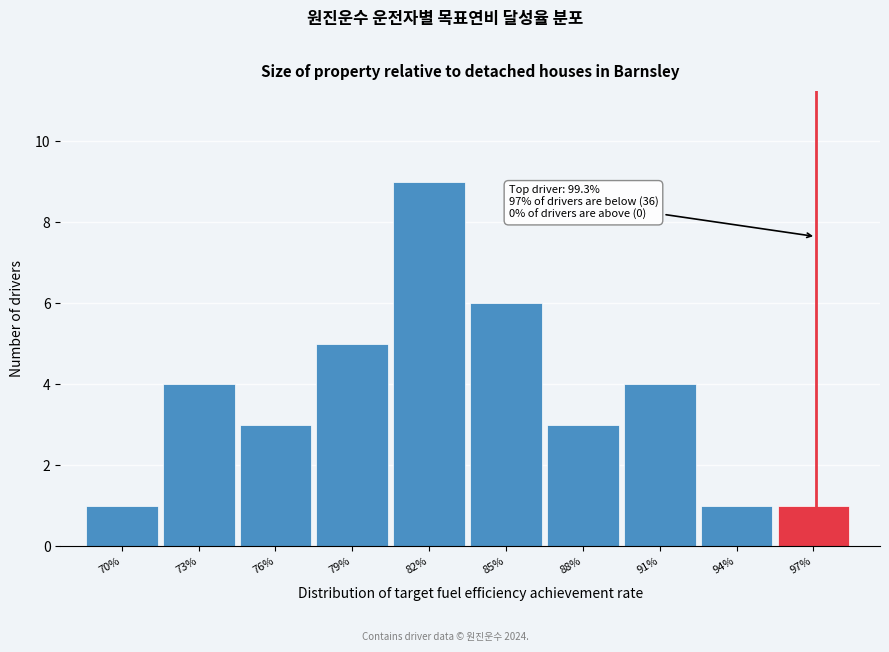

Reading left to right, transcribe all the data shown in this chart.

1	4	3	5	9	6	3	4	1	1